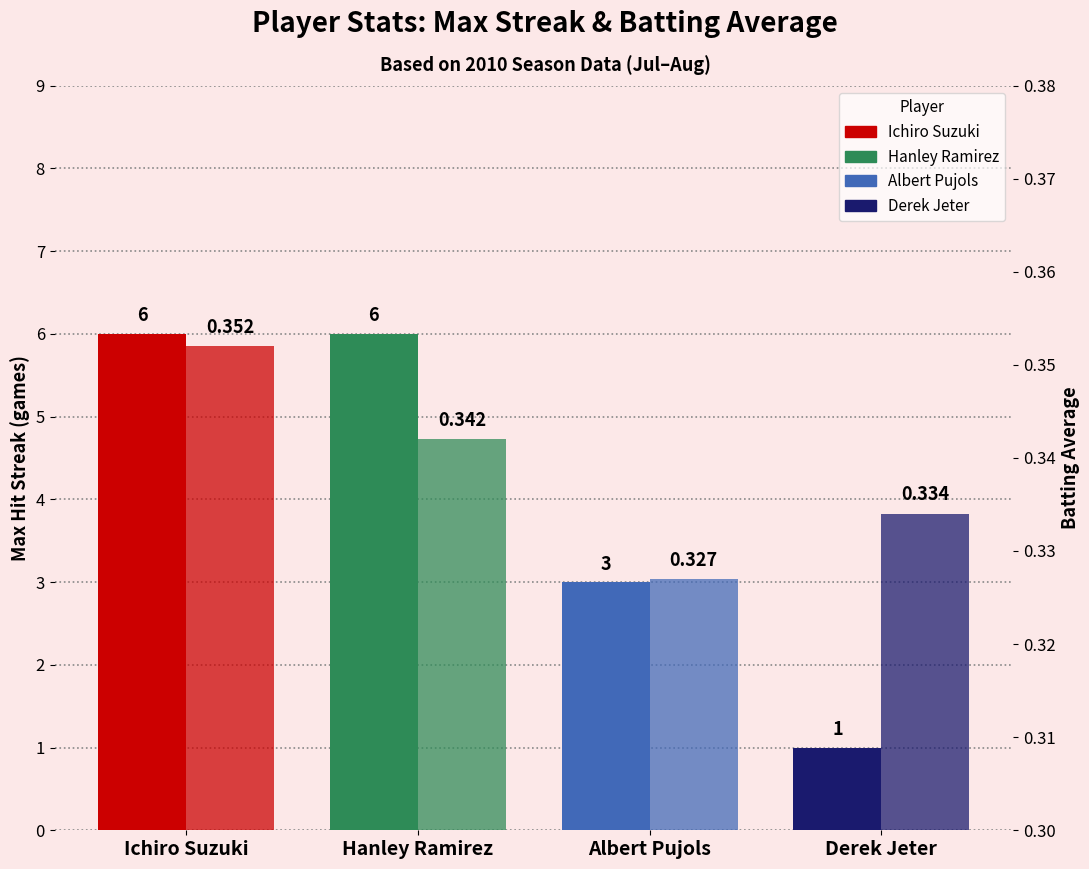

Which has a higher value, Ichiro Suzuki or Derek Jeter?

Ichiro Suzuki